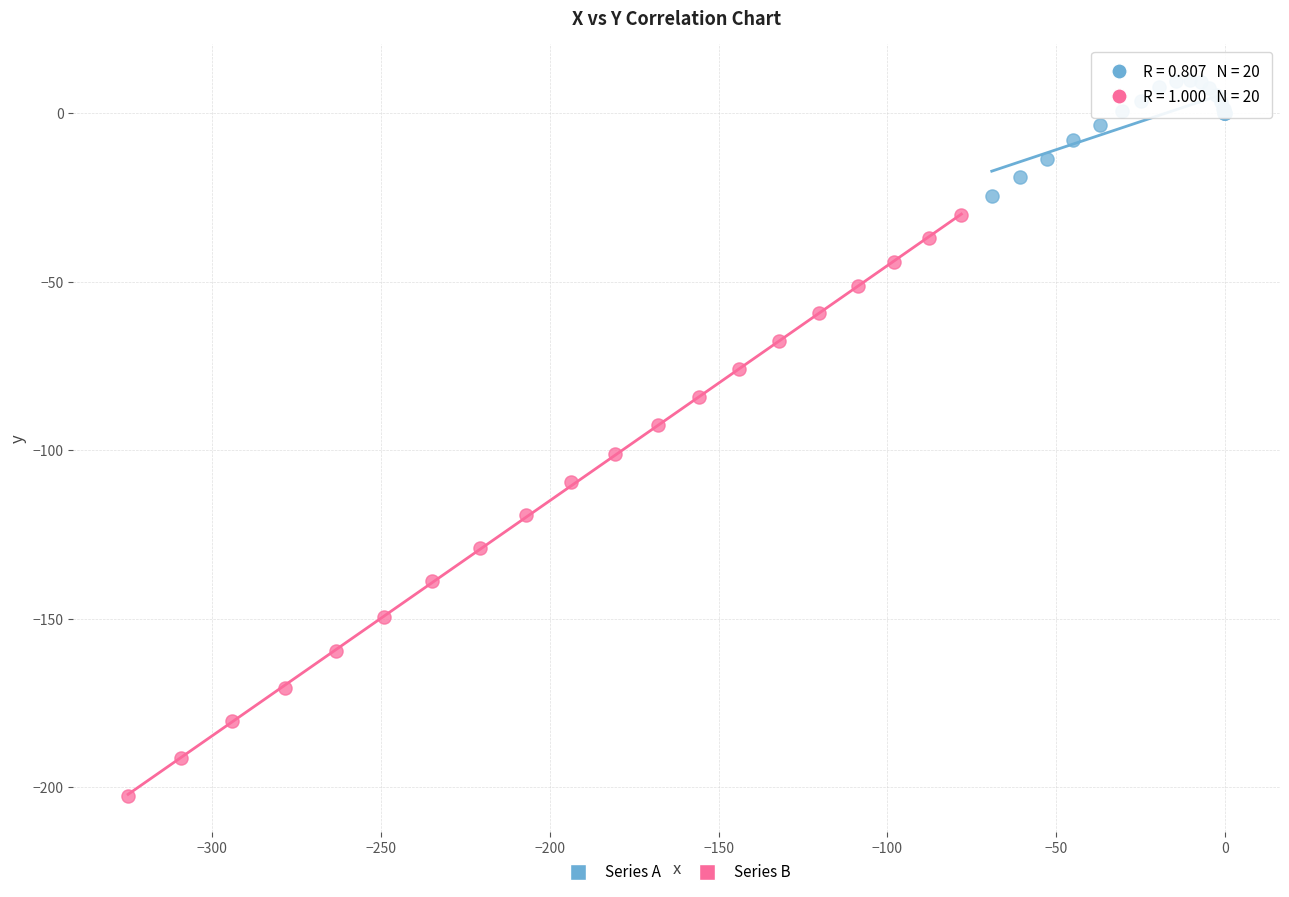

Which series has the widest spread of Y values?

Series B